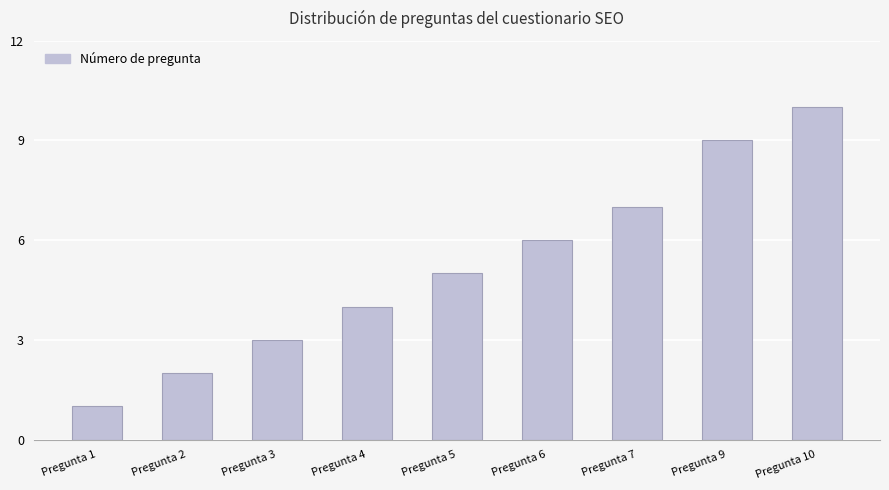

Reading left to right, transcribe all the data shown in this chart.

Pregunta 1=1	Pregunta 2=2	Pregunta 3=3	Pregunta 4=4	Pregunta 5=5	Pregunta 6=6	Pregunta 7=7	Pregunta 9=9	Pregunta 10=10